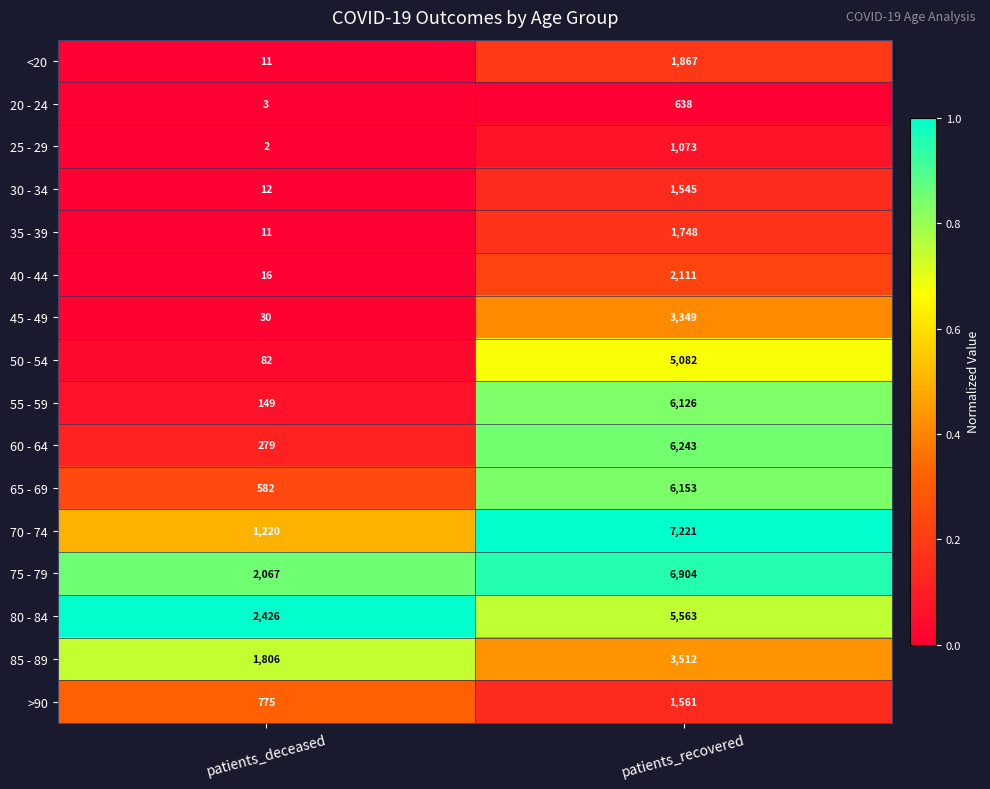

Which label corresponds to the largest value in the chart?

patients_recovered